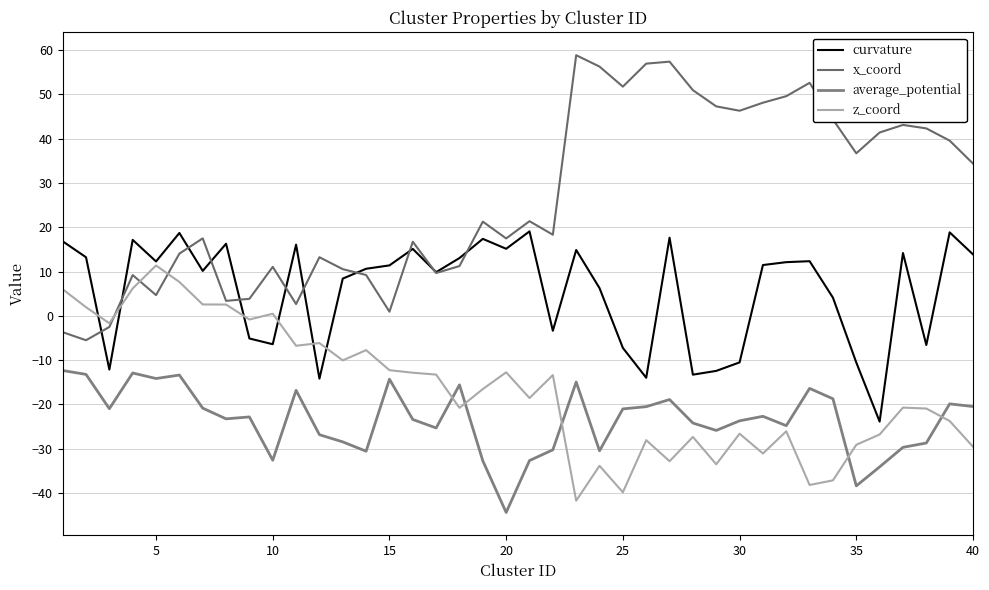

Does the chart have visible grid lines?

Yes